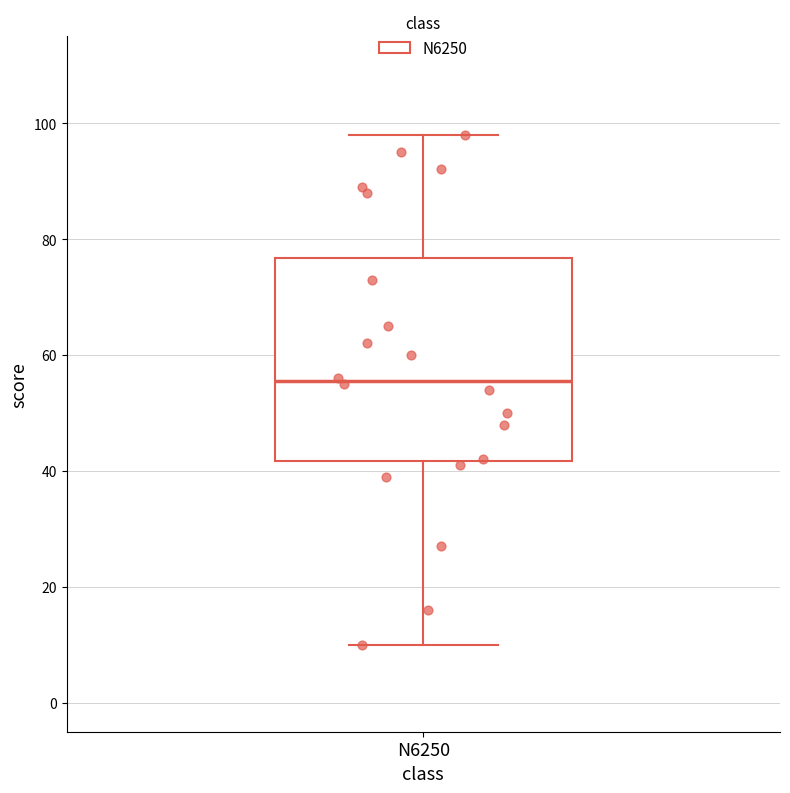

Transcribe this box plot: give where the median line is, the range the box spans, and where the two whiskers end, as read against the y-axis. The values are not printed on the chart, so give them approximately, as read against the axis.

median 56, box 42 to 76, whiskers 10 to 98